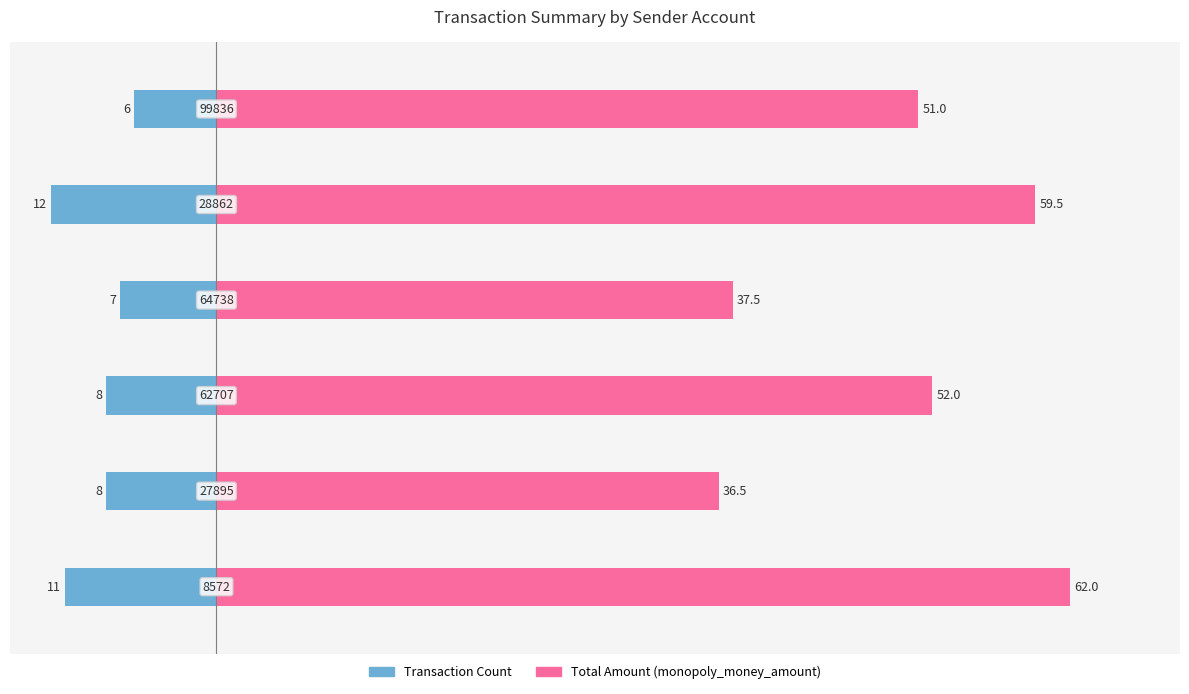

What is the average value of the Total Amount series?

49.8